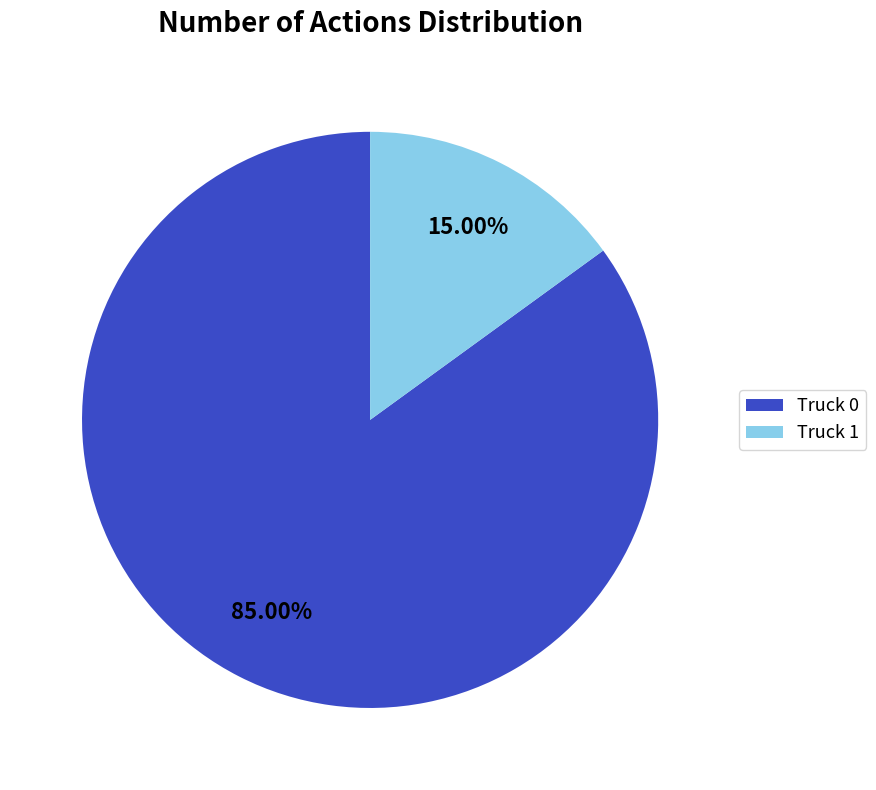

To the nearest percent, what is the difference between the largest and smallest slice percentages?

70%